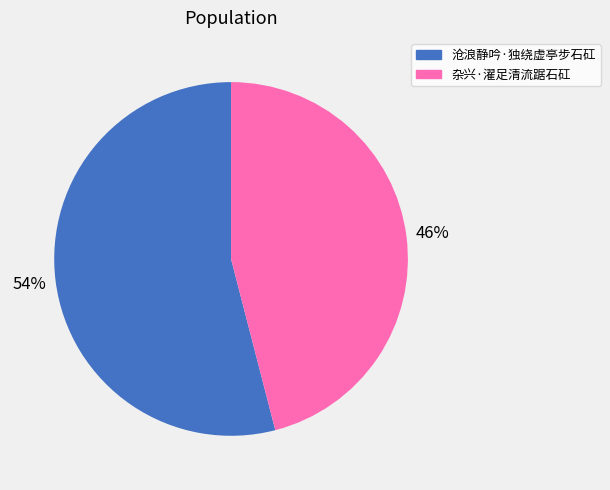

To the nearest percent, what is the average slice percentage?

50%